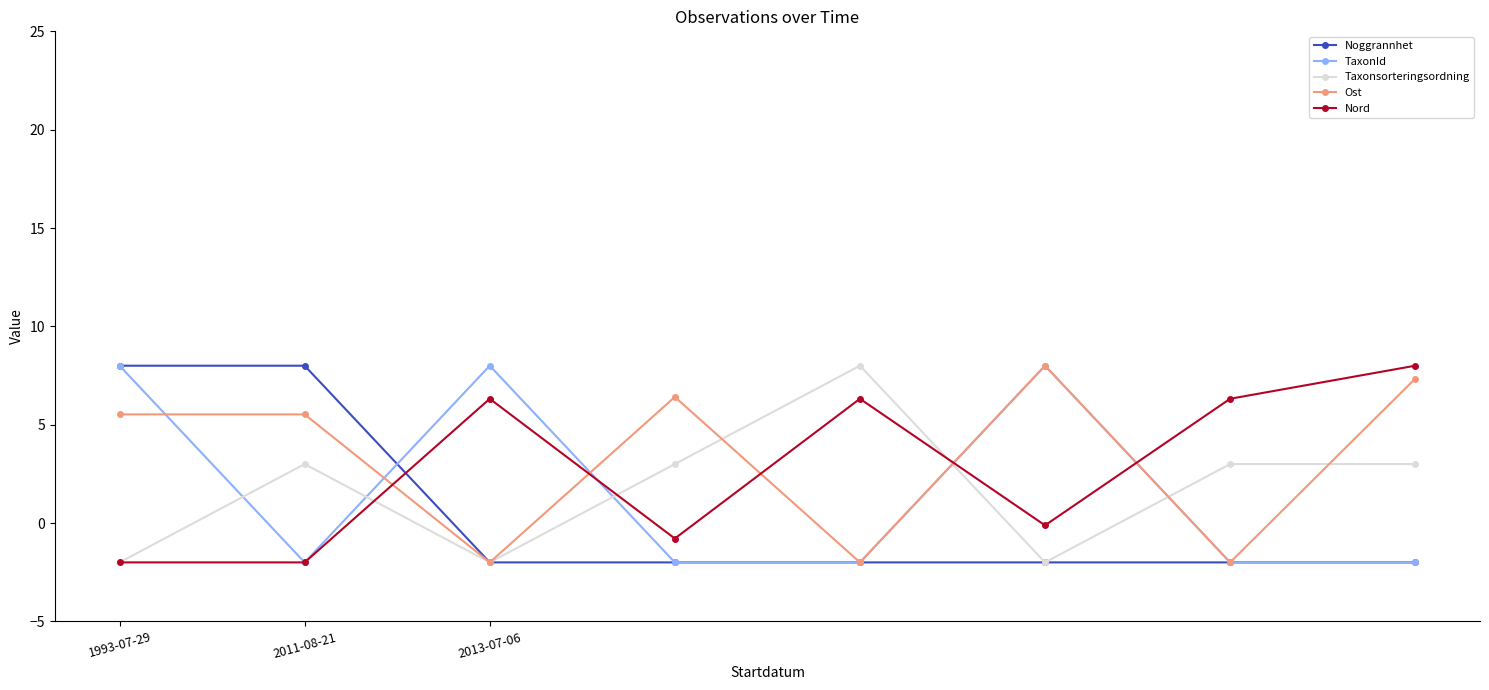

How many values in Noggrannhet are below zero?

6